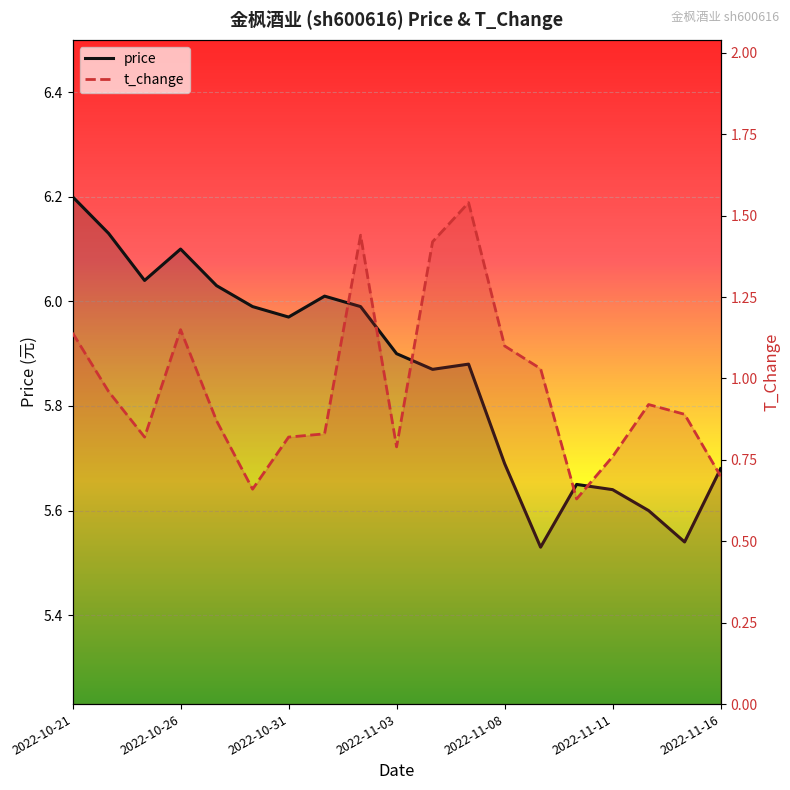

Reading left to right, list all the values displayed in this chart.

price: 6.2	6.1	6.0	6.1	6.0	6.0	6.0	6.0	6.0	5.9	5.9	5.9	5.7	5.5	5.7	5.6	5.6	5.5	5.7
t_change: 1.1	1.0	0.8	1.1	0.9	0.7	0.8	0.8	1.4	0.8	1.4	1.5	1.1	1.0	0.6	0.8	0.9	0.9	0.7